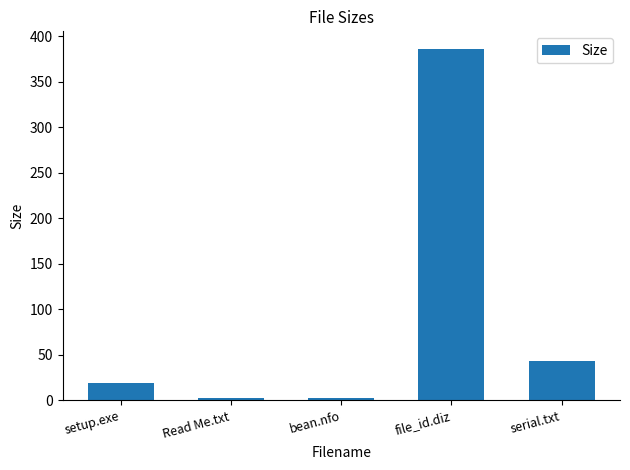

What value does the data have at serial.txt?

43.0